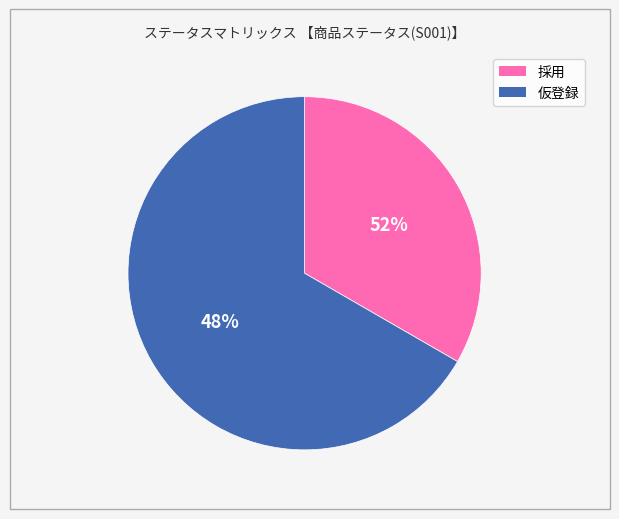

Which slice is the largest?

仮登録